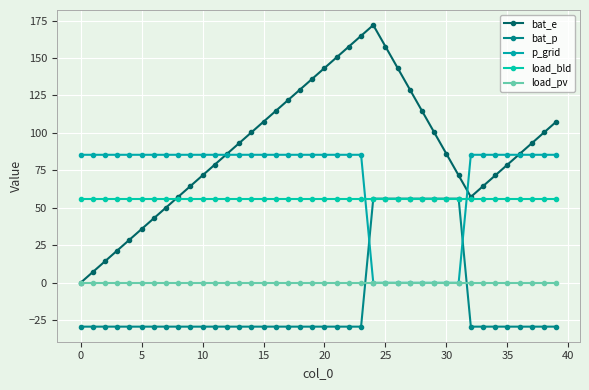

Which category has the highest value across all series?

24